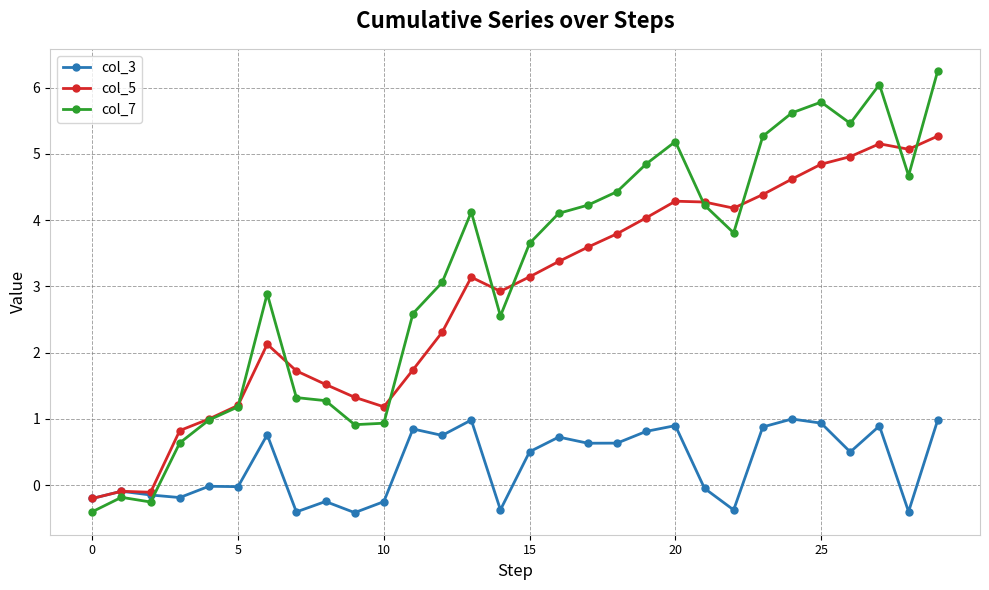

How many data points does each series have?

30